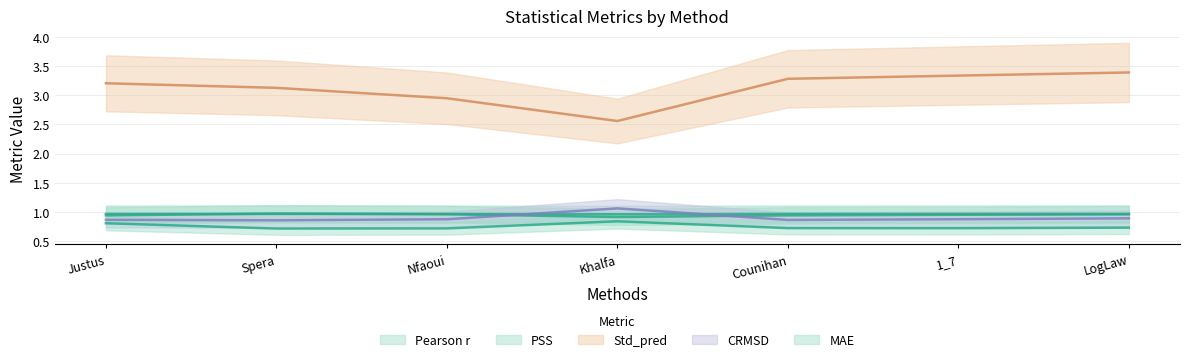

What are all the series names shown in the legend?

MAE, PSS, Std_pred, CRMSD, Pearson r